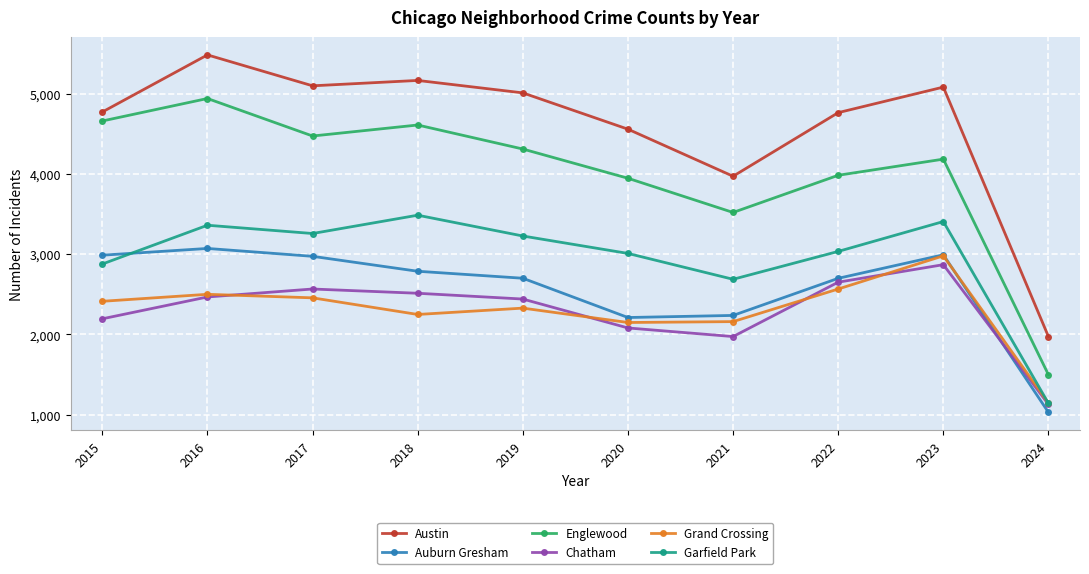

At which label is Auburn Gresham closest to 2050?

2020